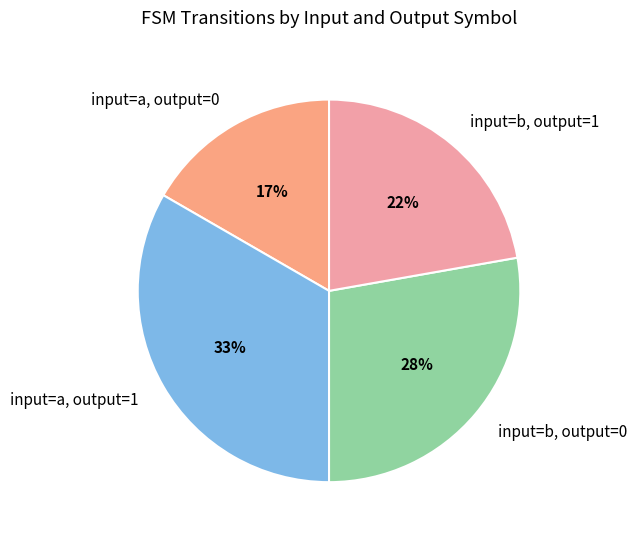

To the nearest percent, what is the average slice percentage?

25%